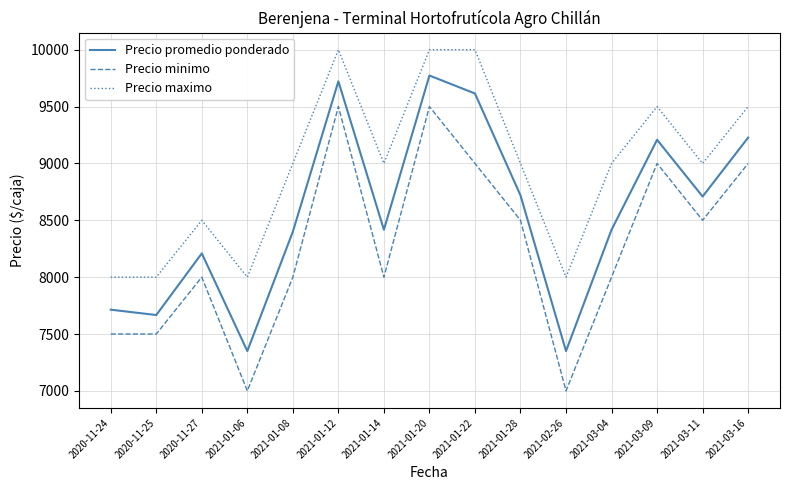

How many Precio maximo values are between 8000 and 9500?

12